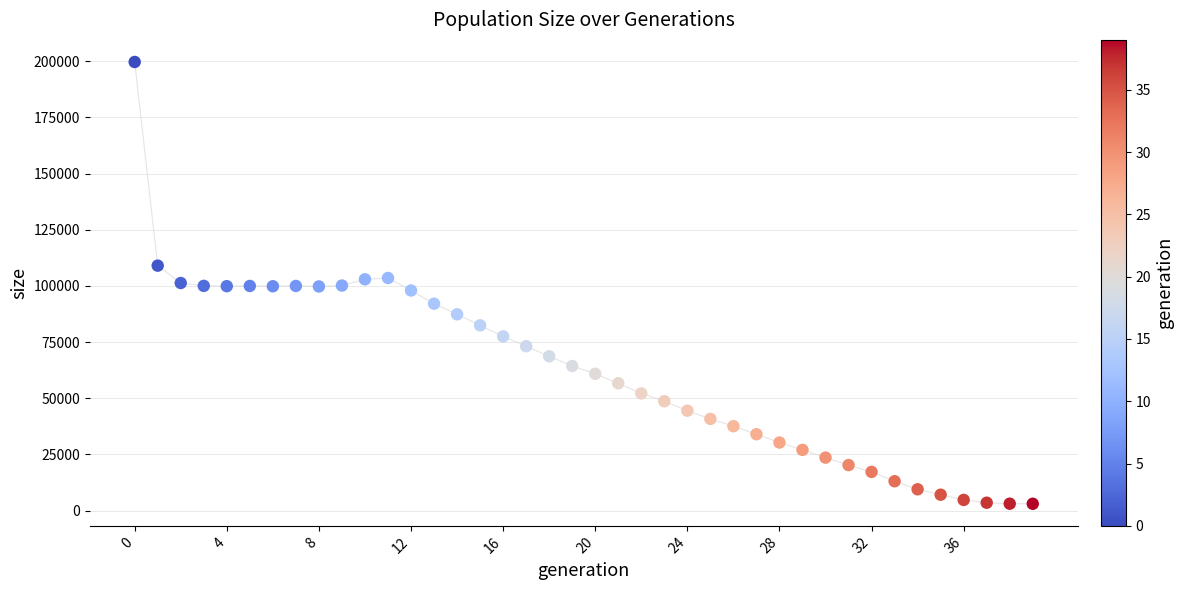

What is the range of Y values (max minus min)?

196689